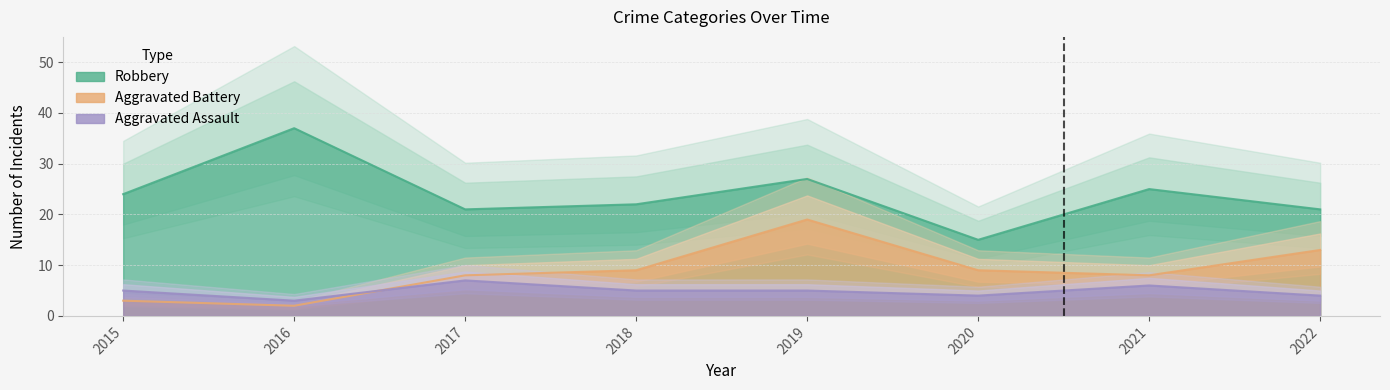

List the labels in order of Aggravated Battery value, smallest first.

2016, 2015, 2017, 2021, 2018, 2020, 2022, 2019